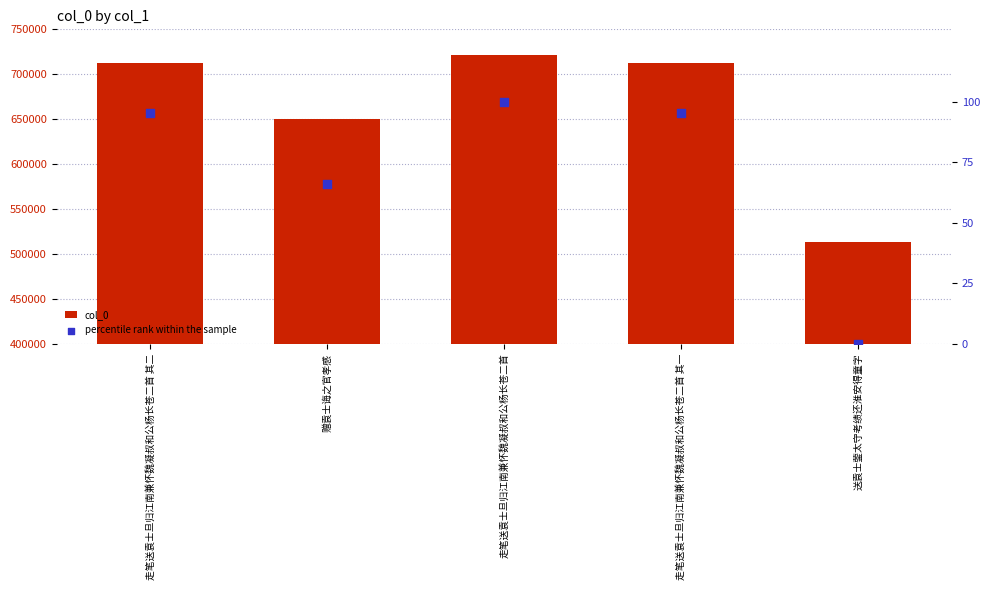

What is the total value across all series at 走笔送袁士旦归江南兼怀魏凝叔和公杨长苍二首 其一?

712129.5